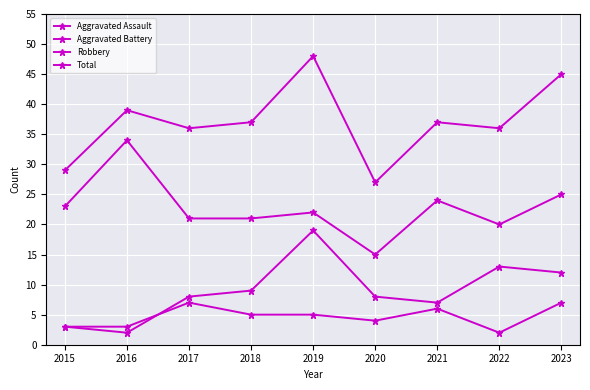

In Aggravated Battery, how many points are higher than both neighbors (excluding endpoints)?

2